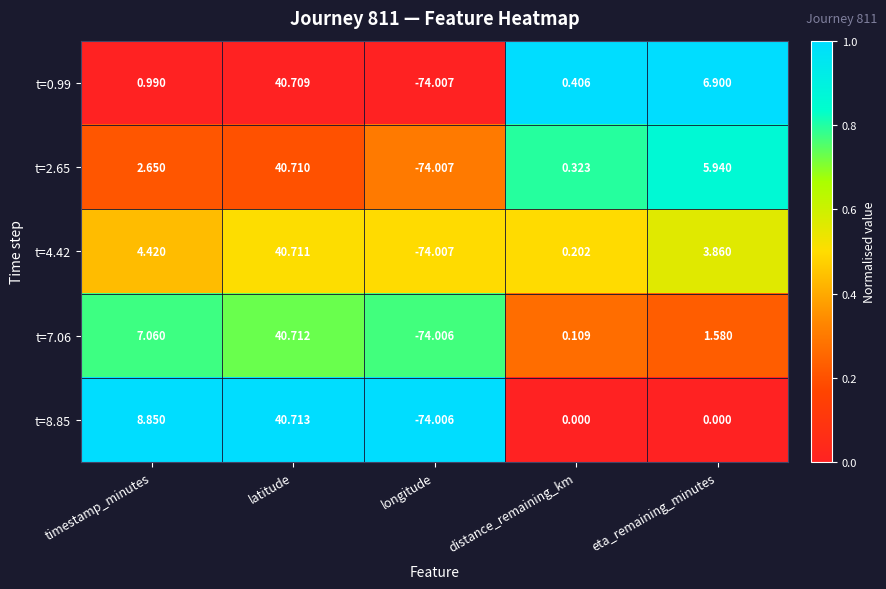

Rank the categories by t=2.65 value from lowest to highest.

longitude, distance_remaining_km, timestamp_minutes, eta_remaining_minutes, latitude